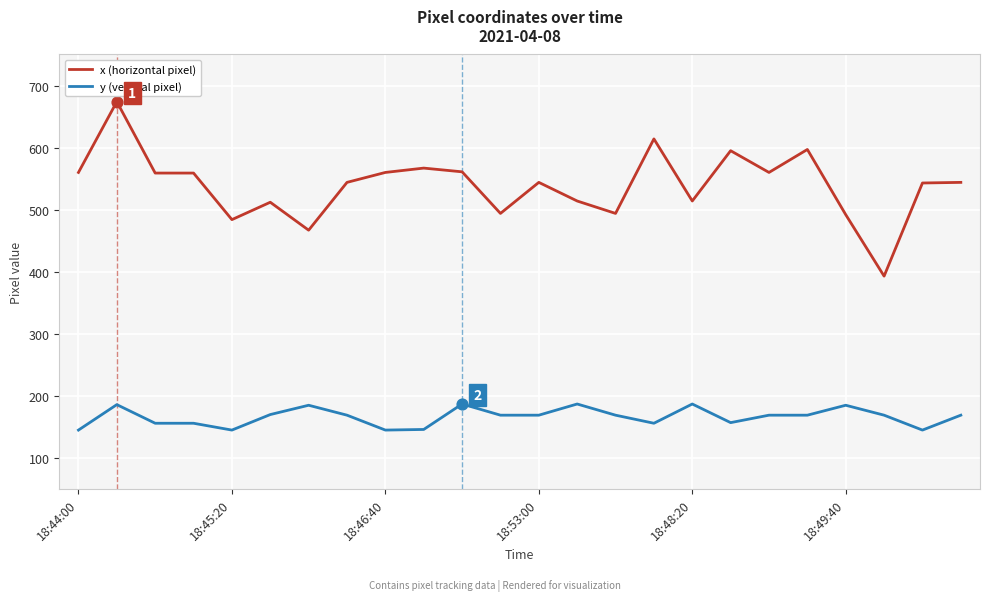

Which series has the widest spread of values?

x (horizontal pixel)